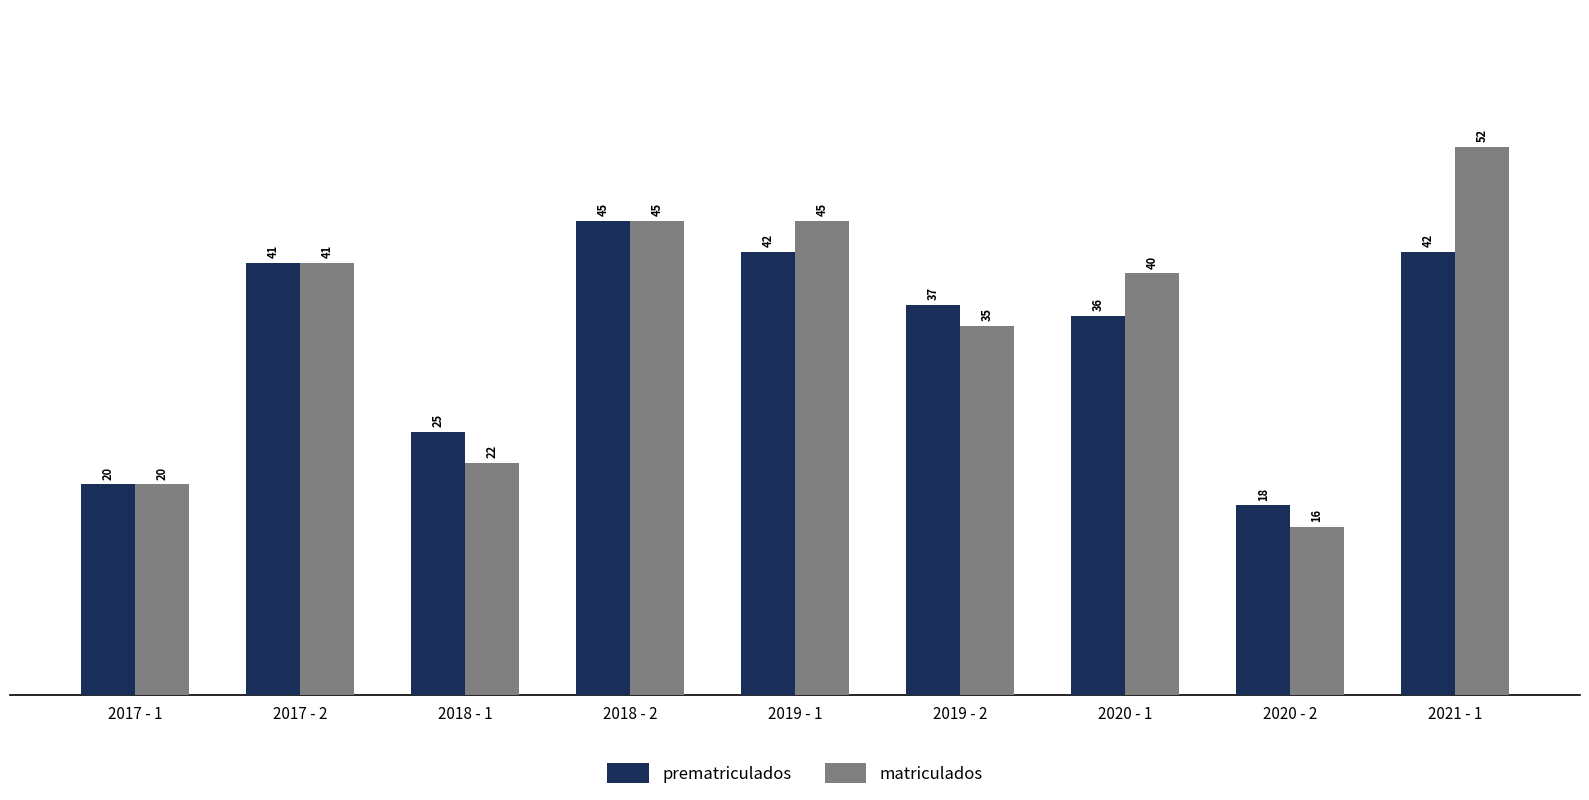

Reading right to left, transcribe all the data shown in this chart.

prematriculados: 2021 - 1=42	2020 - 2=18	2020 - 1=36	2019 - 2=37	2019 - 1=42	2018 - 2=45	2018 - 1=25	2017 - 2=41	2017 - 1=20
matriculados: 2021 - 1=52	2020 - 2=16	2020 - 1=40	2019 - 2=35	2019 - 1=45	2018 - 2=45	2018 - 1=22	2017 - 2=41	2017 - 1=20